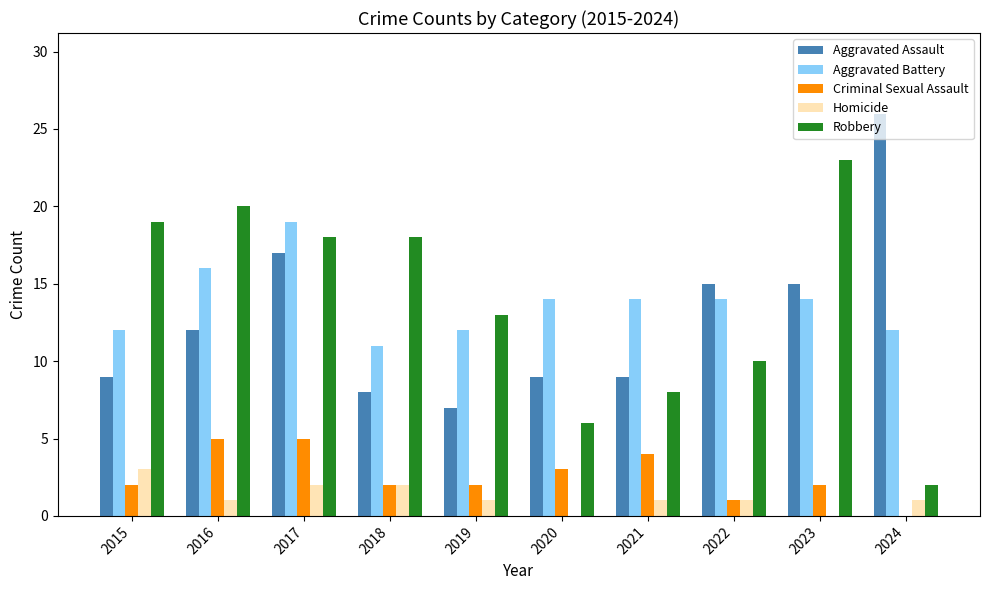

What value does the Homicide series have at 2015?

3